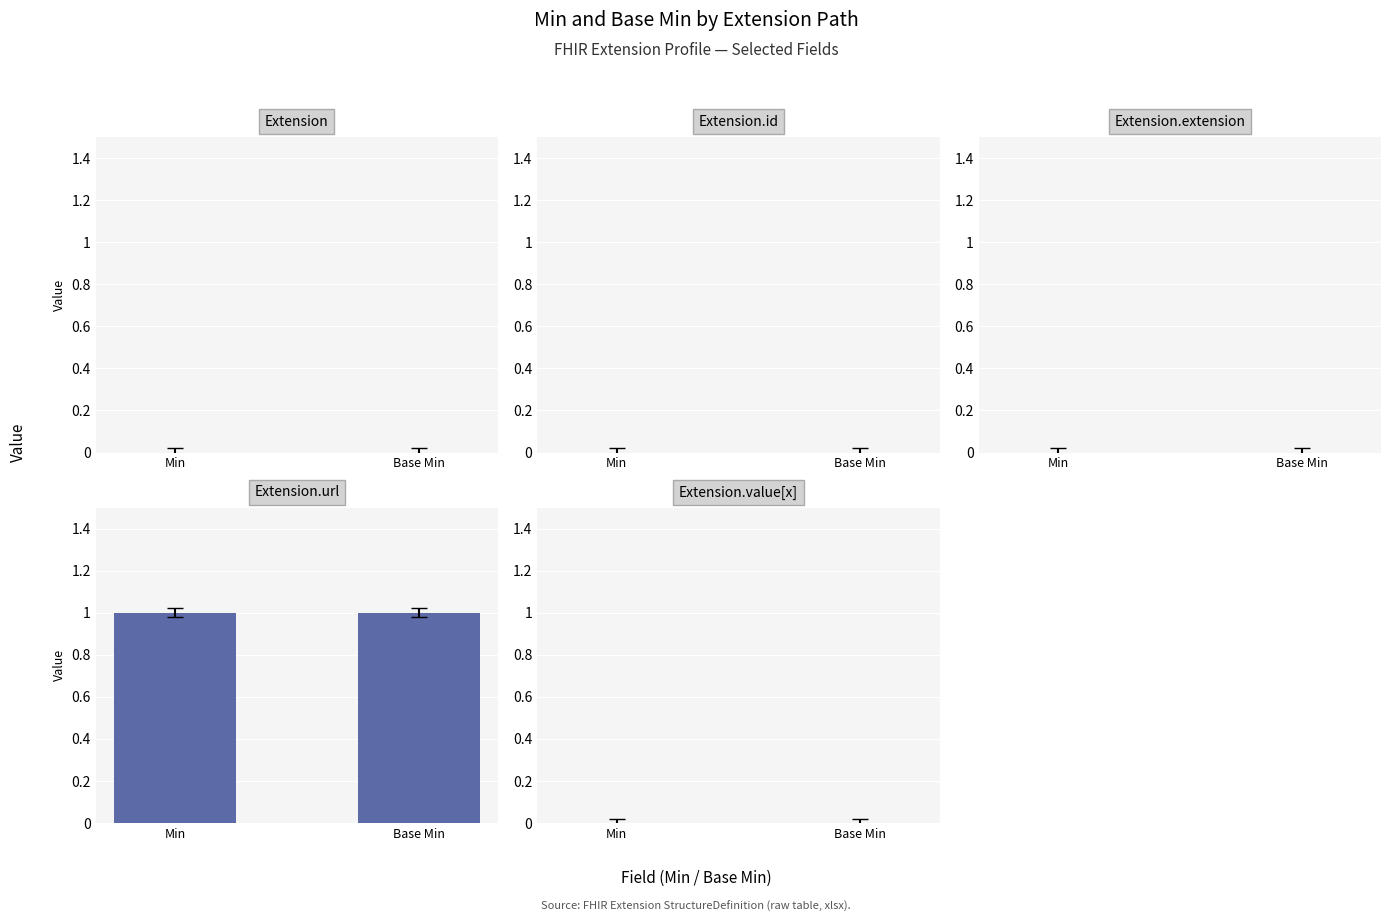

Where is Extension.id nearest to the value 0?

Min